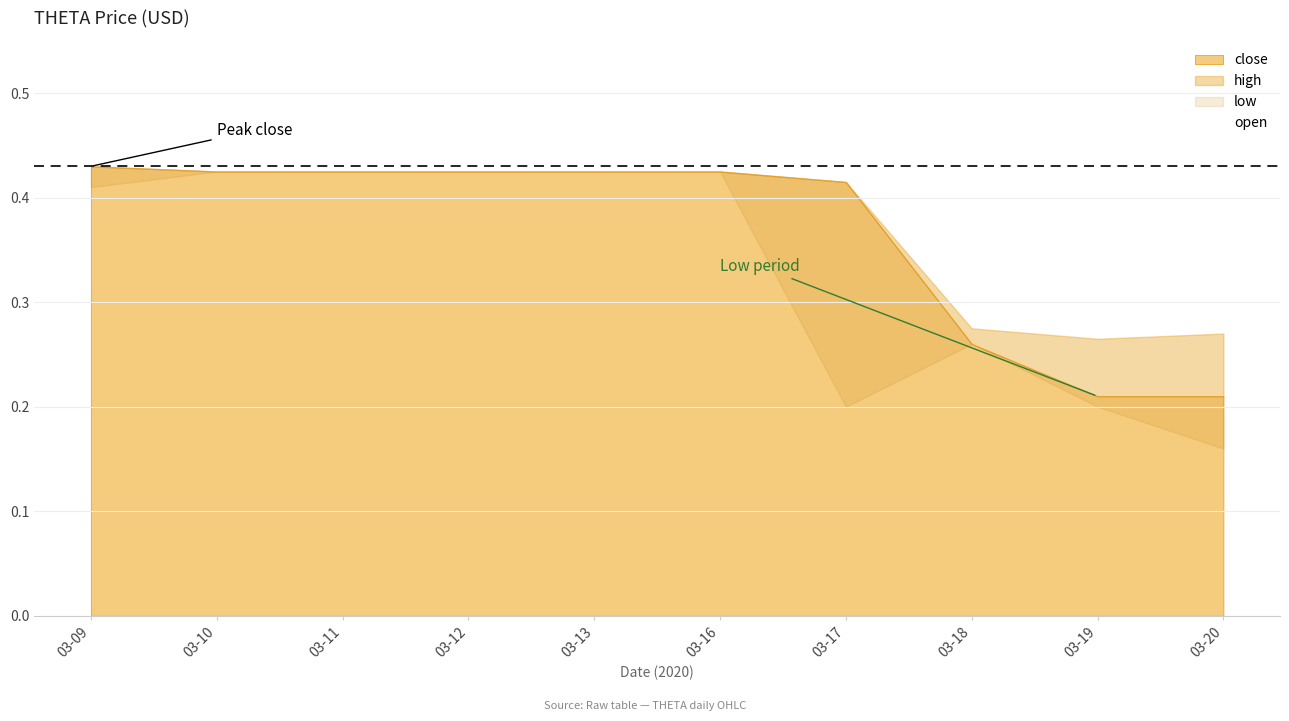

At which category is the sum across all series the highest?

2020-03-10